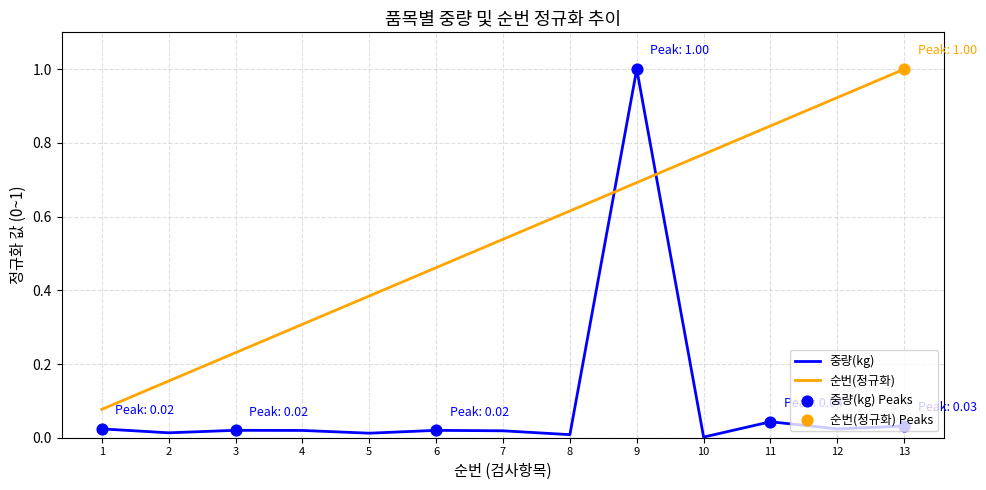

Which series has the largest range (max minus min)?

중량(kg)